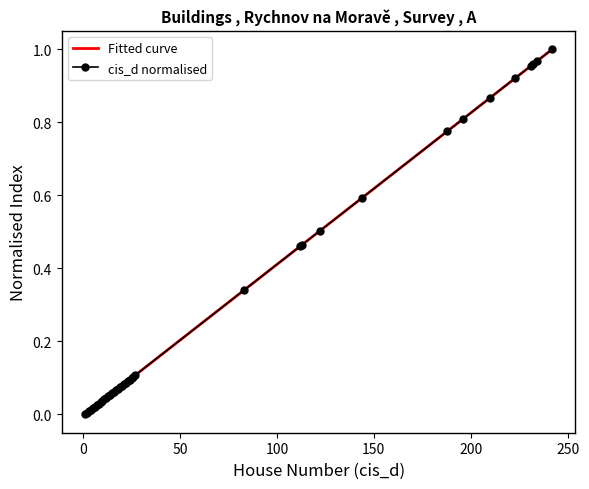

List the labels in order of value, smallest first.

1, 2, 3, 4, 5, 6, 7, 8, 9, 10, 11, 12, 13, 14, 15, 16, 17, 18, 19, 20, 21, 22, 23, 24, 25, 26, 27, 83, 112, 113, 122, 144, 188, 196, 210, 223, 231, 232, 234, 242